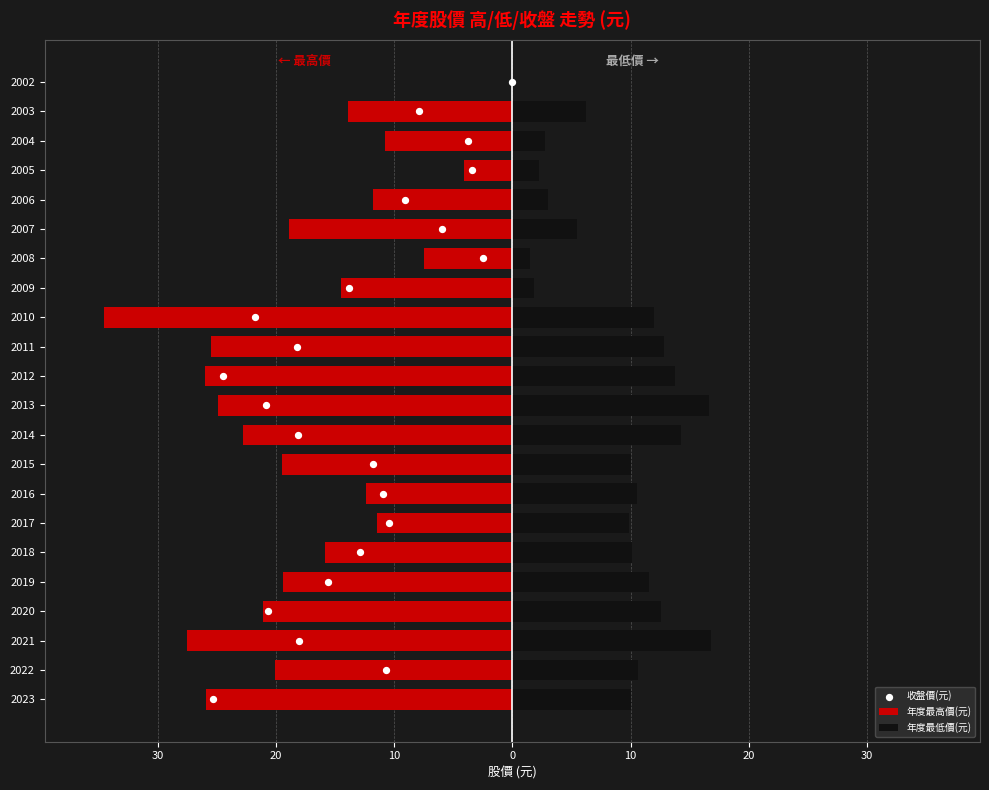

Which series reaches the minimum Y coordinate?

年度最高價(元)